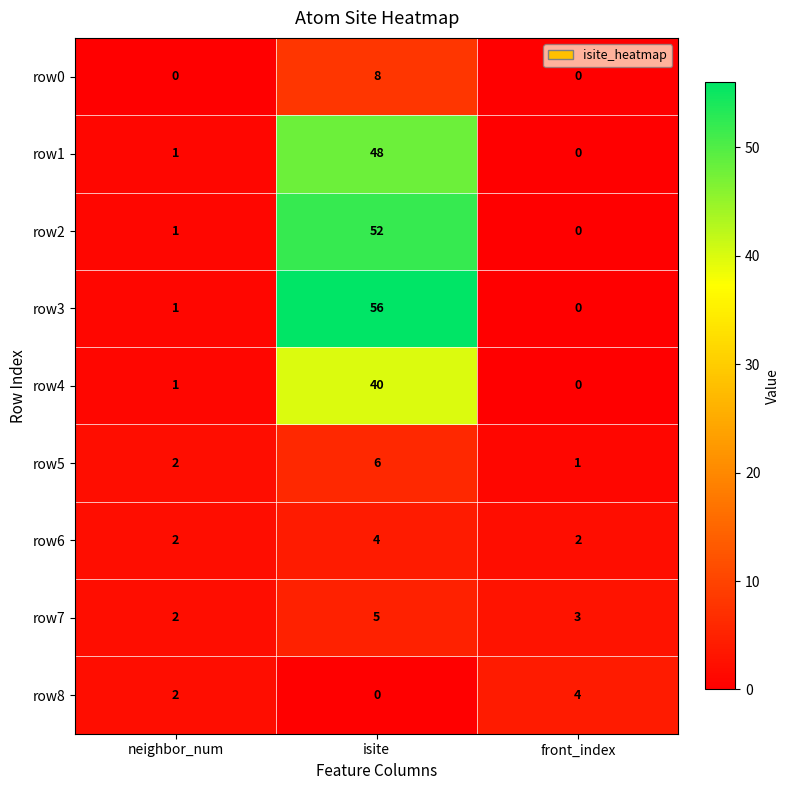

At which category is the sum across all series the highest?

isite